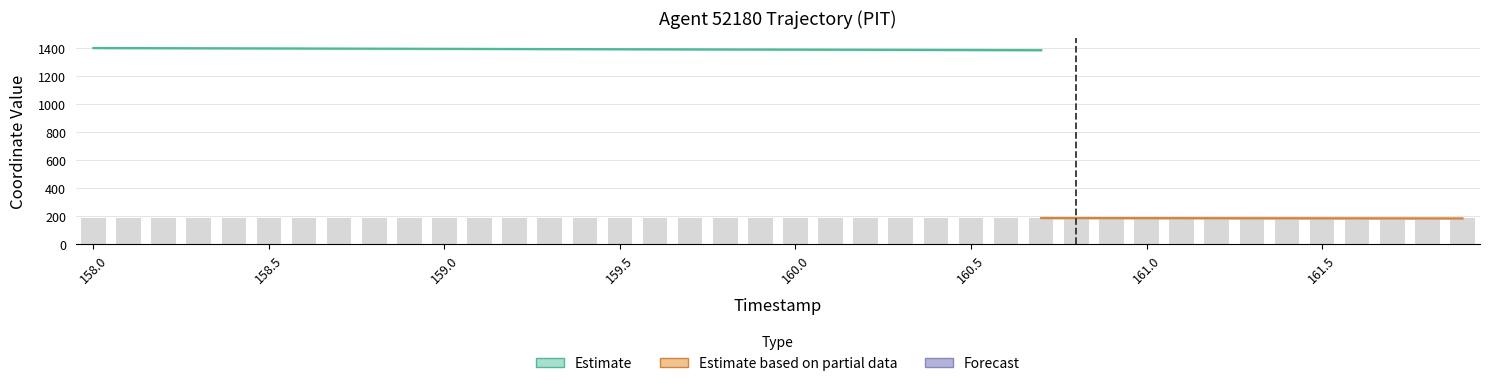

How many data points does each series have?

40